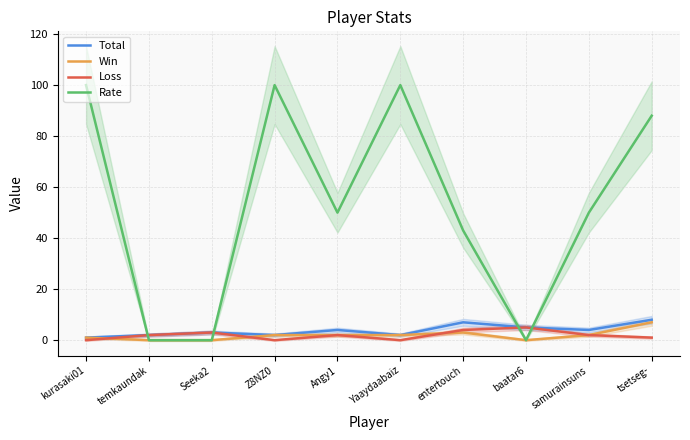

What are all the series names shown in the legend?

Total, Win, Loss, Rate